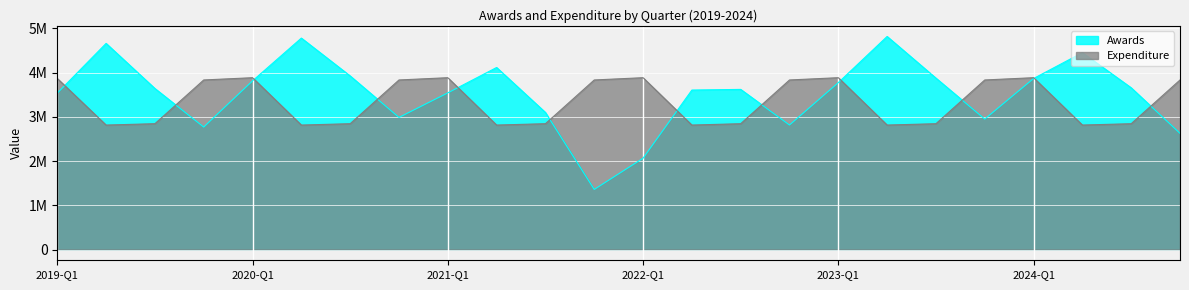

List the labels in order of Expenditure value, largest first.

2024-Q1, 2023-Q1, 2022-Q1, 2021-Q1, 2020-Q1, 2019-Q1, 2019-Q4, 2020-Q4, 2021-Q4, 2022-Q4, 2023-Q4, 2024-Q4, 2019-Q3, 2020-Q3, 2021-Q3, 2022-Q3, 2023-Q3, 2024-Q3, 2024-Q2, 2023-Q2, 2022-Q2, 2021-Q2, 2020-Q2, 2019-Q2